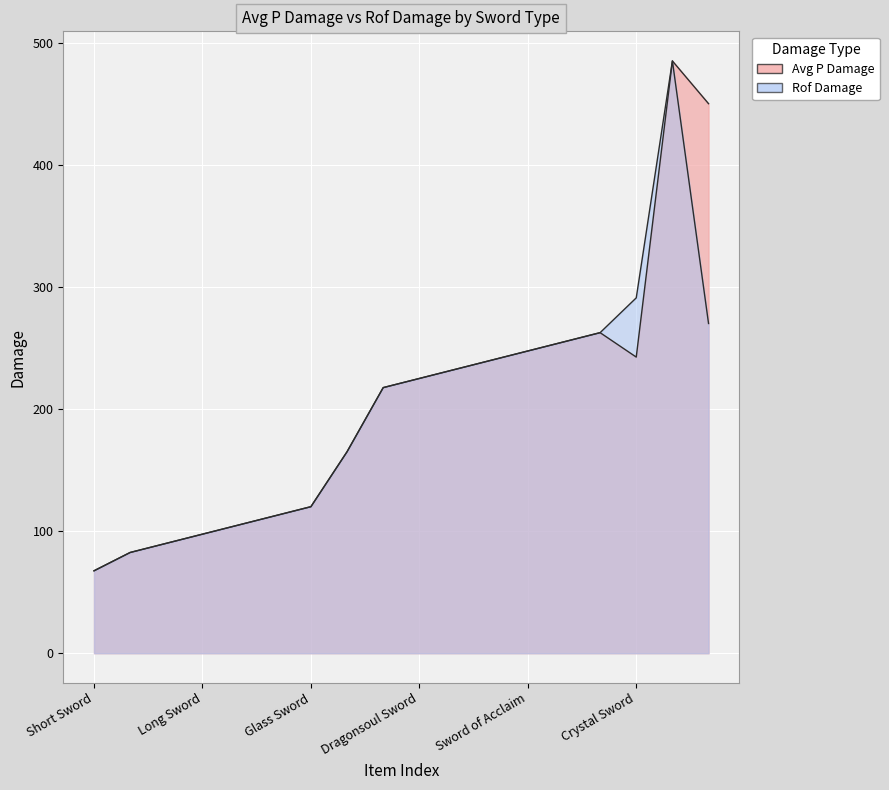

What is the value of the Avg P Damage point at the 17th from the left?

485.0